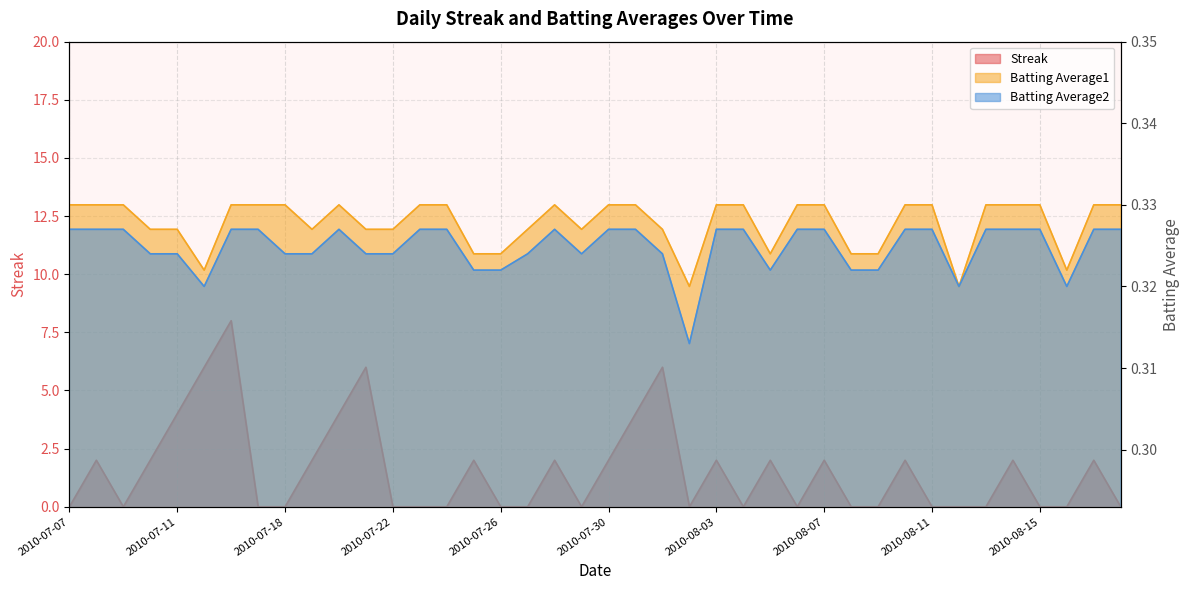

What is the label of the 12th point from the left?

2010-07-21